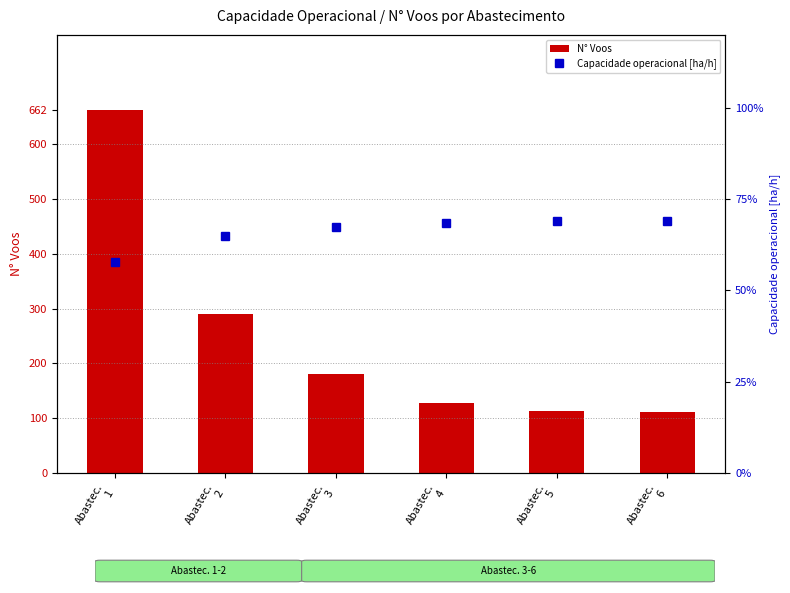

At Abastec.
5, list the series in order from largest to smallest.

N° Voos, Capacidade operacional [ha/h]